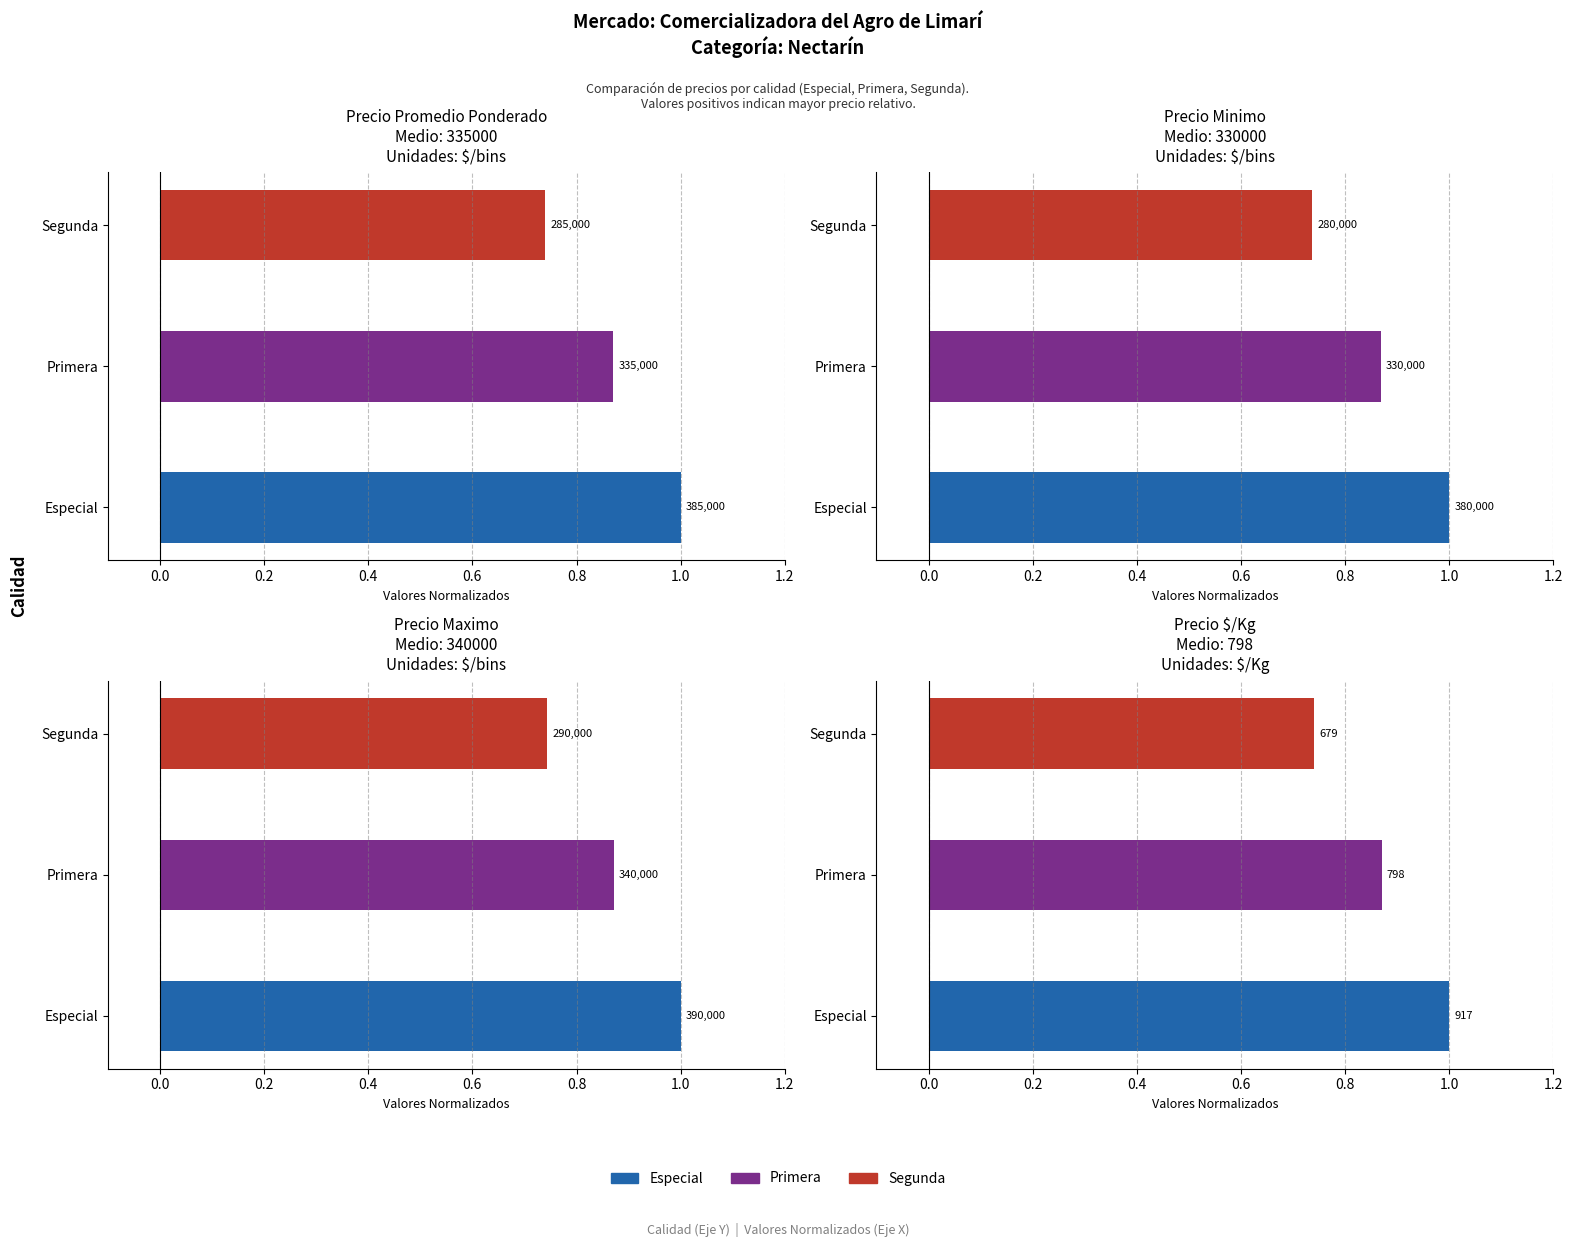

What is the label of the 1st bar from the left?

Especial